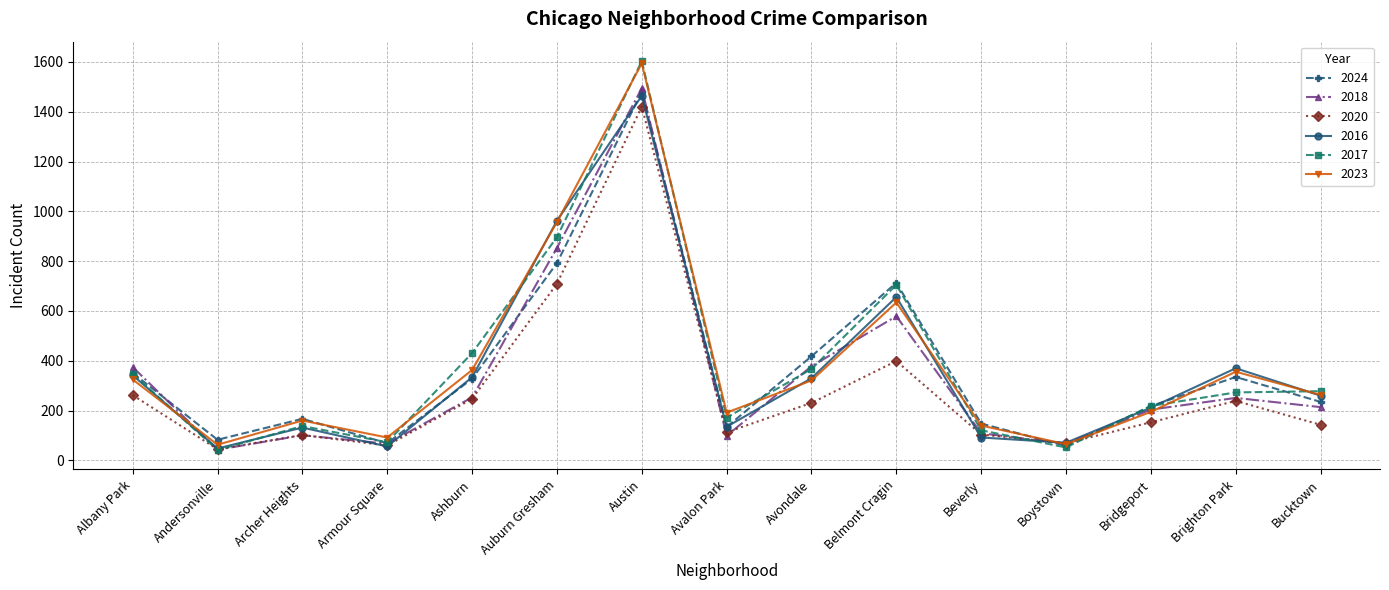

In 2023, how many points are higher than both neighbors (excluding endpoints)?

4